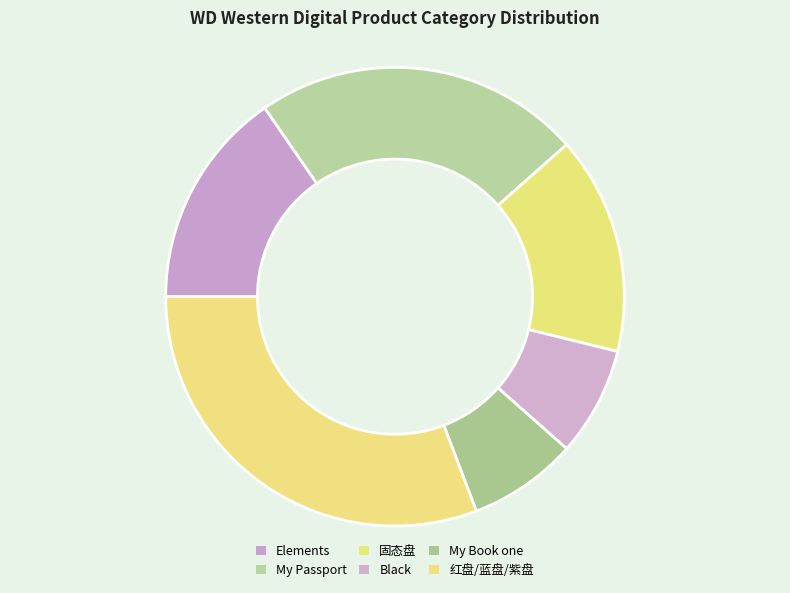

Rank the categories by value from lowest to highest.

Black, My Book one, Elements, 固态盘, My Passport, 红盘/蓝盘/紫盘